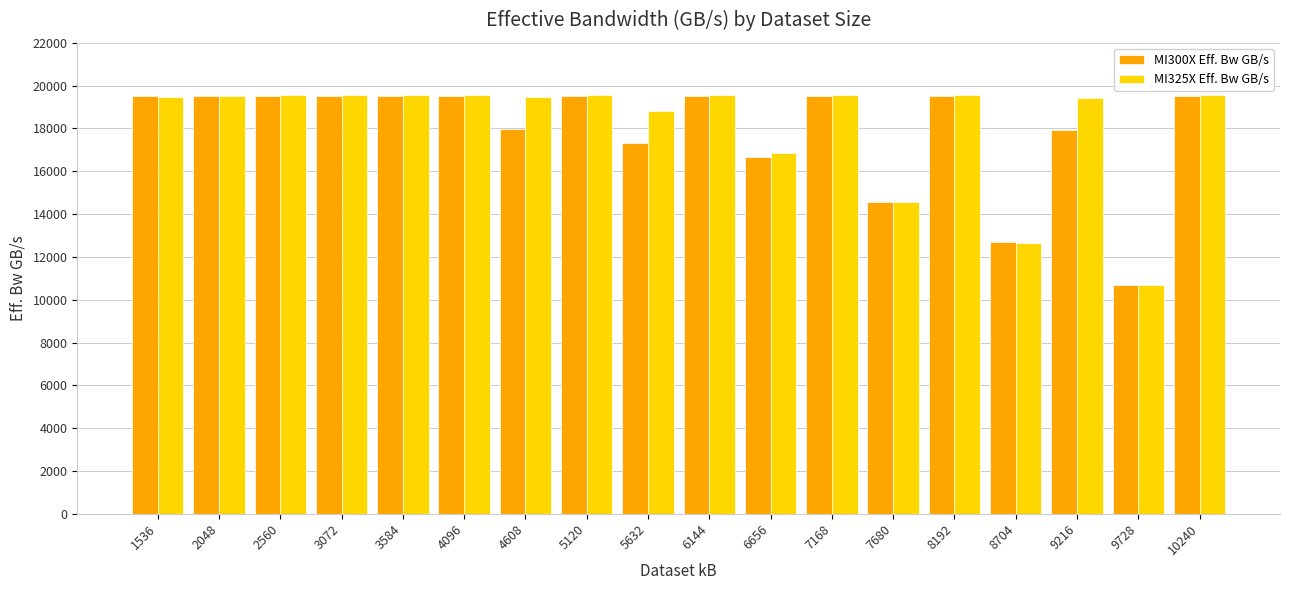

What is the lowest value of the MI325X Eff. Bw GB/s series?

10692.0